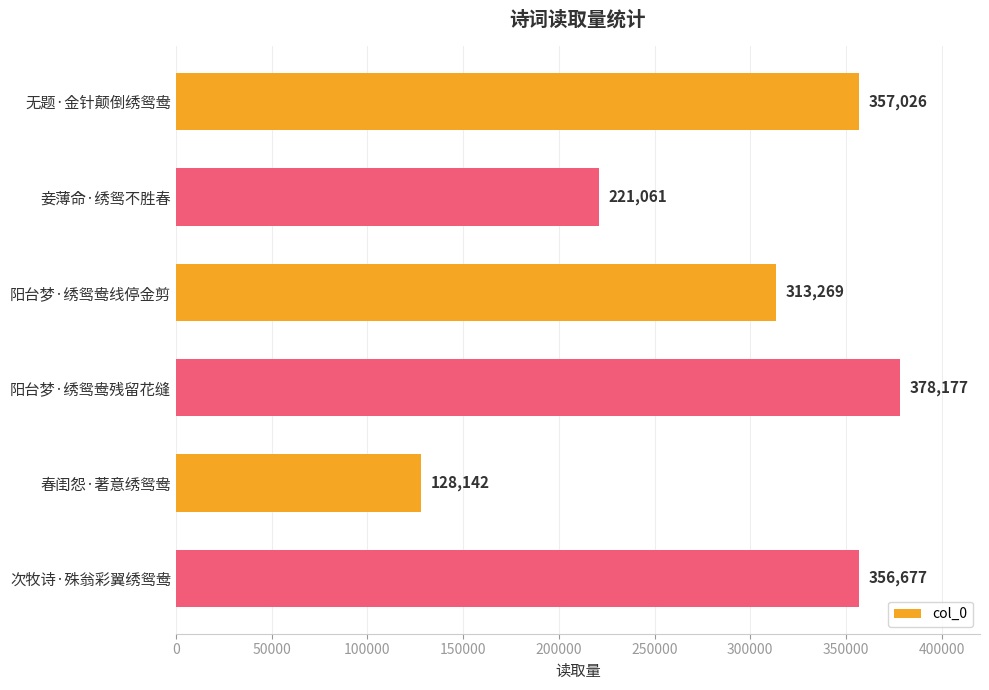

Reading top to bottom, extract all data points from this chart.

无题·金针颠倒绣鸳鸯=357026	妾薄命·绣鸳不胜春=221061	阳台梦·绣鸳鸯线停金剪=313269	阳台梦·绣鸳鸯残留花缝=378177	春闺怨·著意绣鸳鸯=128142	次牧诗·殊翁彩翼绣鸳鸯=356677